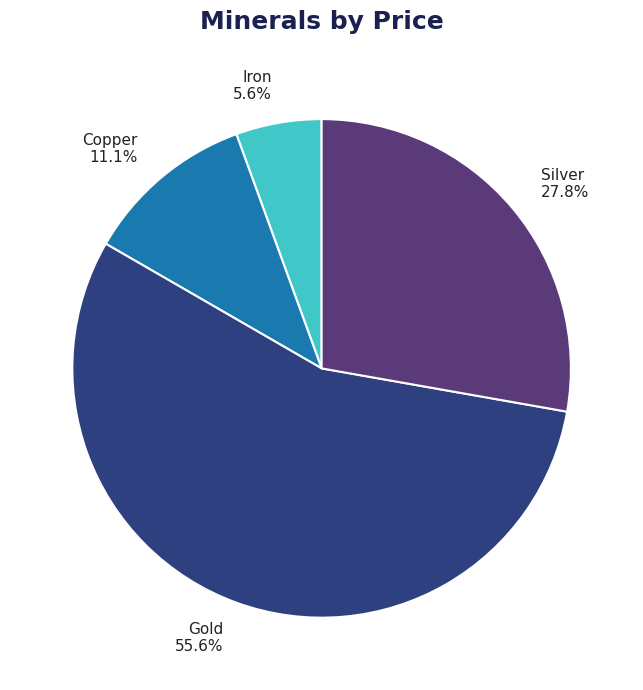

Is there a majority slice in this chart?

Yes